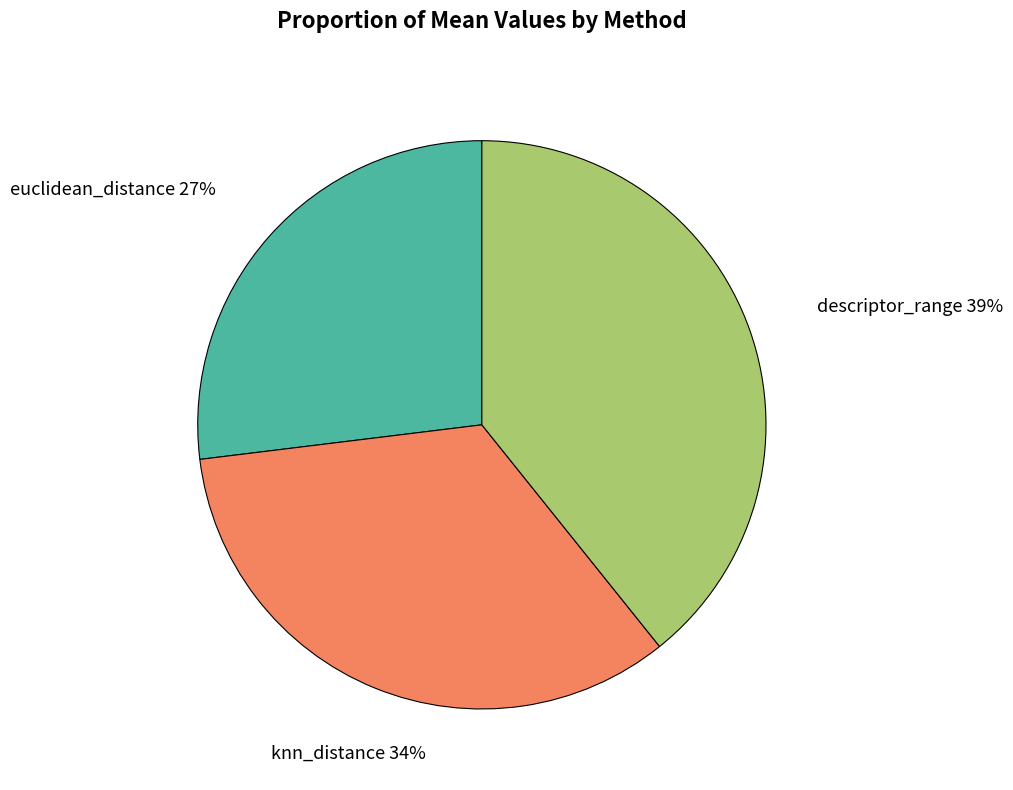

To the nearest percent, what is the combined percentage of knn_distance and descriptor_range?

73%